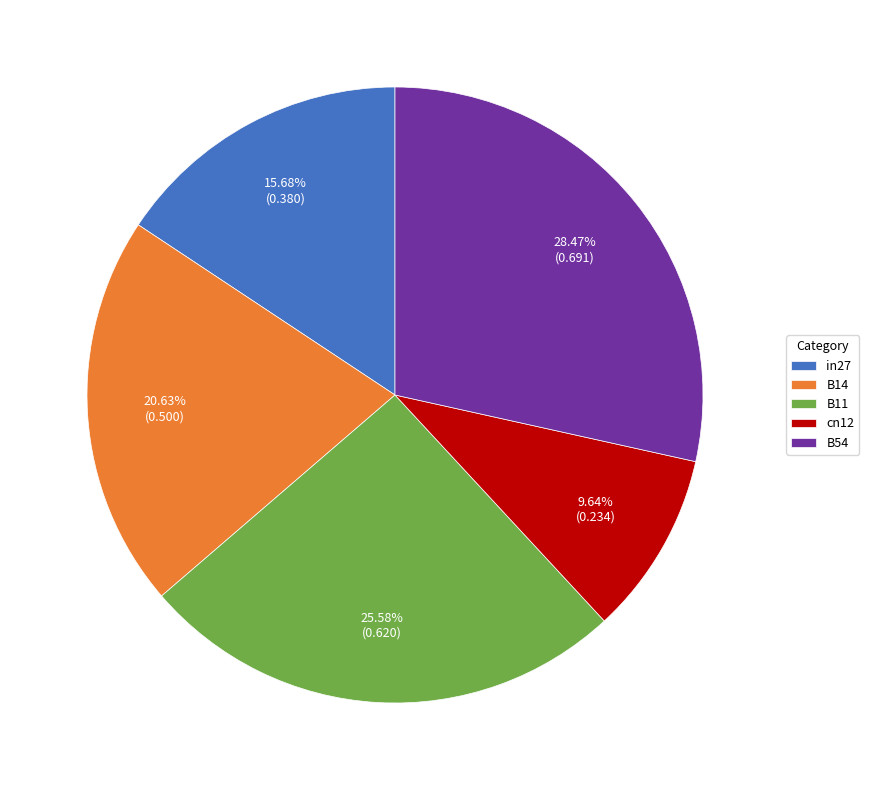

Which category has the biggest portion of the pie?

B54